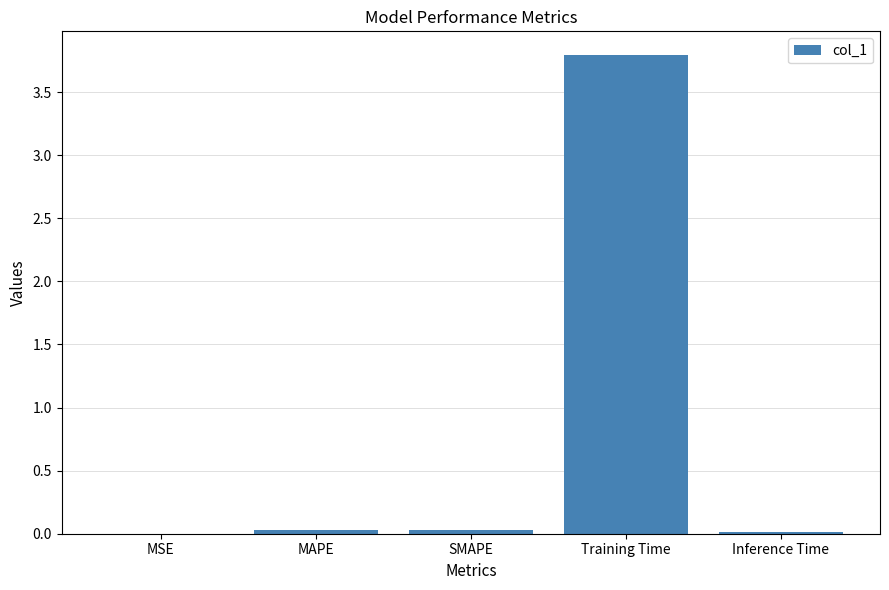

Read the value at Training Time.

3.8